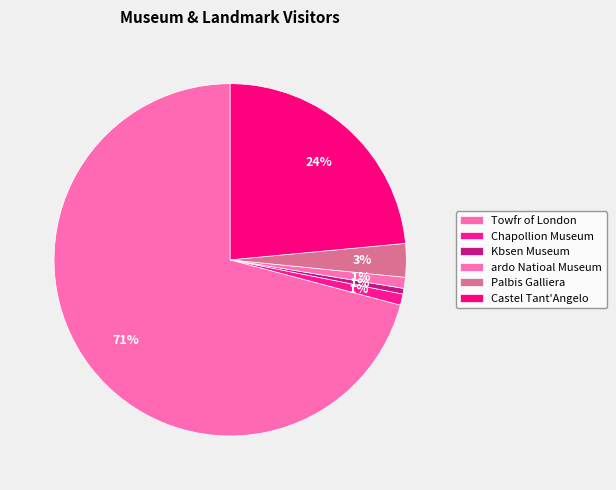

To the nearest percent, what is the average slice percentage?

17%